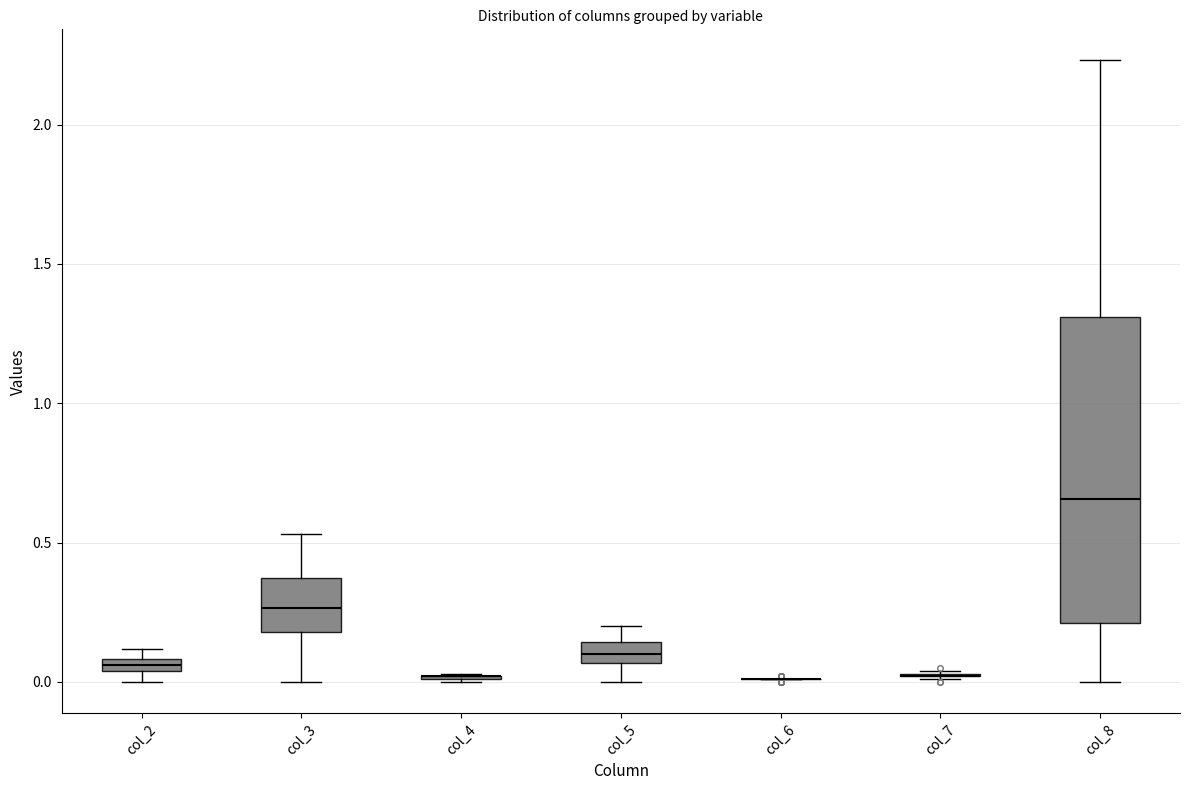

Comparing the boxes themselves (not the whiskers), which one is the tallest?

col_8